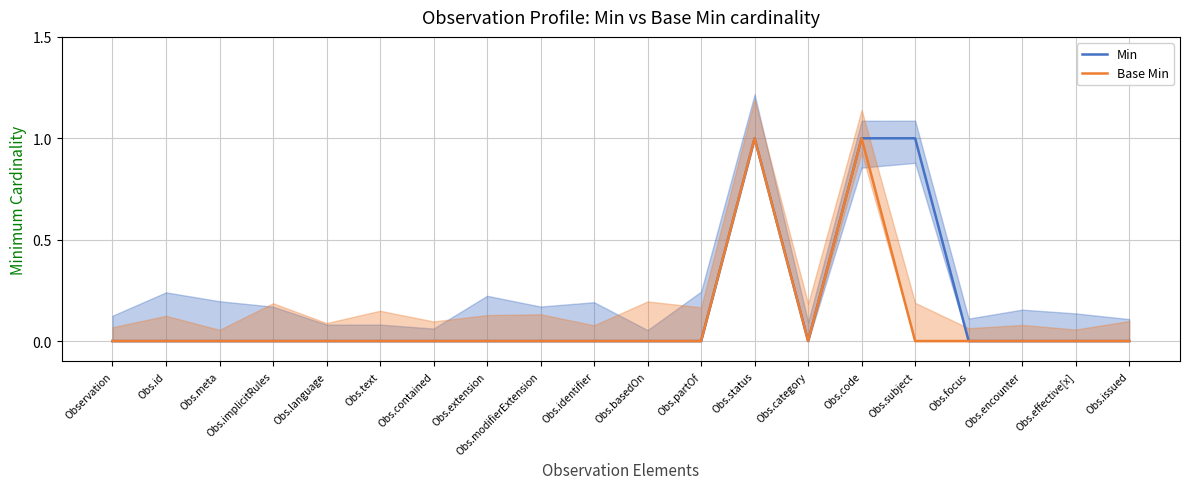

True or false: Min and Base Min intersect in this chart.

False